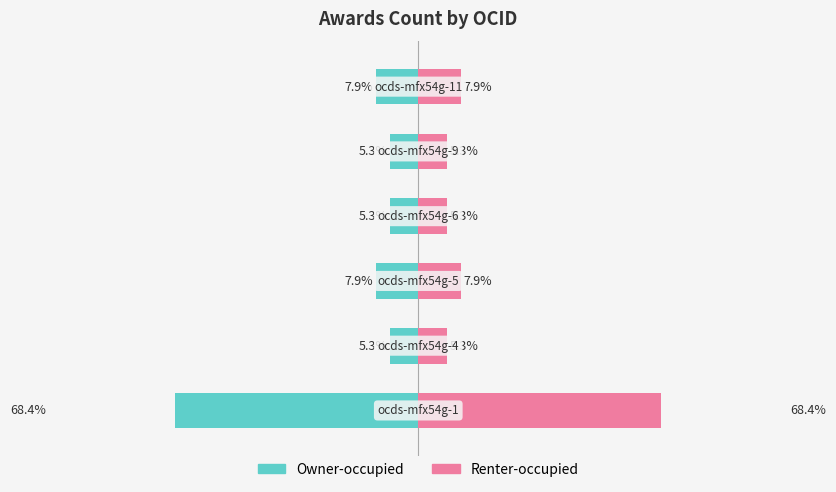

Which series has the widest spread of values?

Owner-occupied